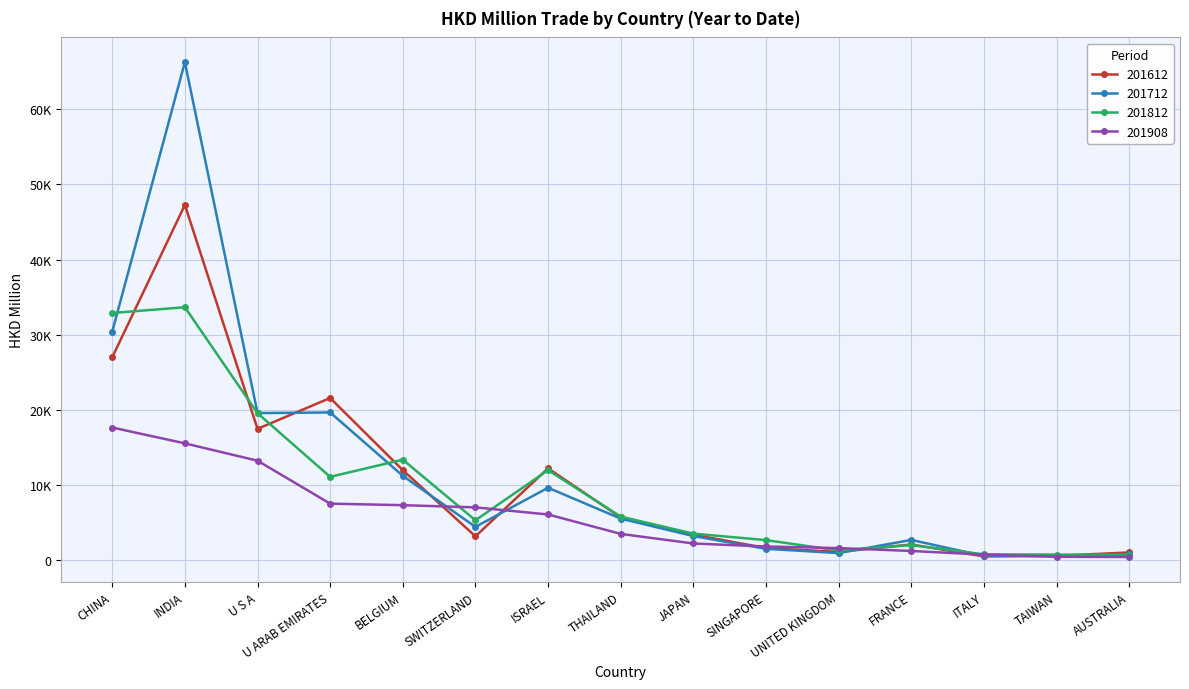

What are all the series names shown in the legend?

201612, 201712, 201812, 201908